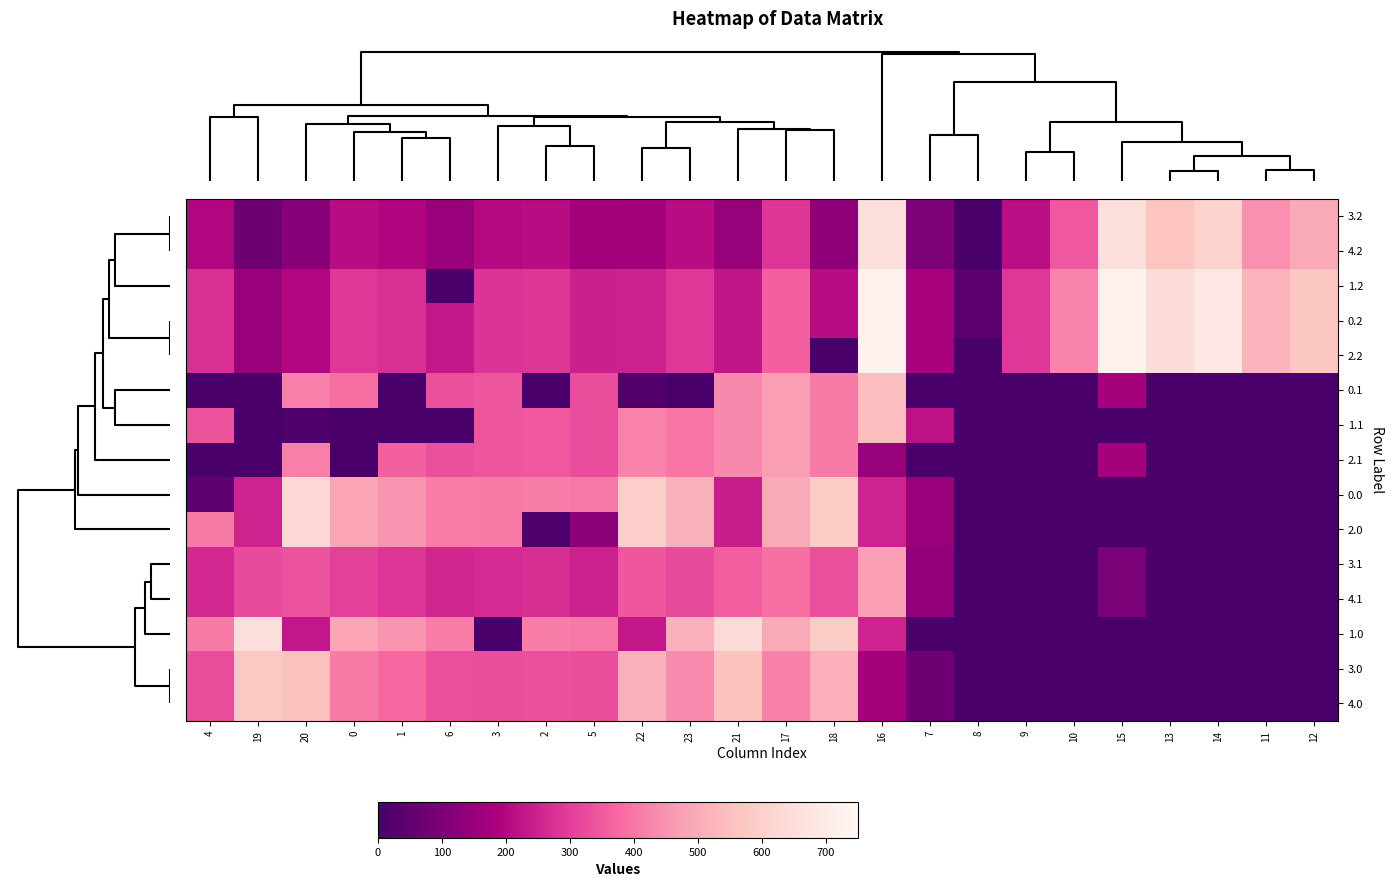

At 21, list the series in order from largest to smallest.

1.0, 4.0, 3.0, 0.1, 1.1, 2.1, 4.1, 3.1, 0.0, 2.0, 1.2, 0.2, 2.2, 4.2, 3.2